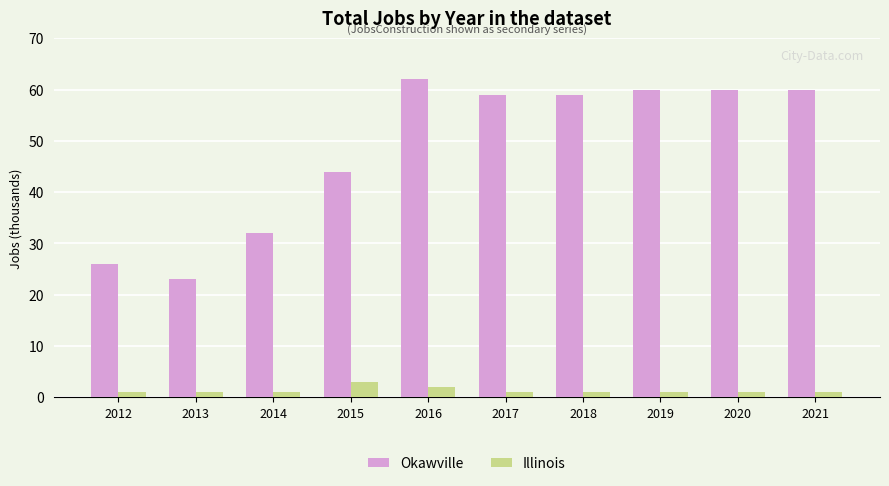

Rank the series by their maximum value, from lowest to highest.

Illinois, Okawville